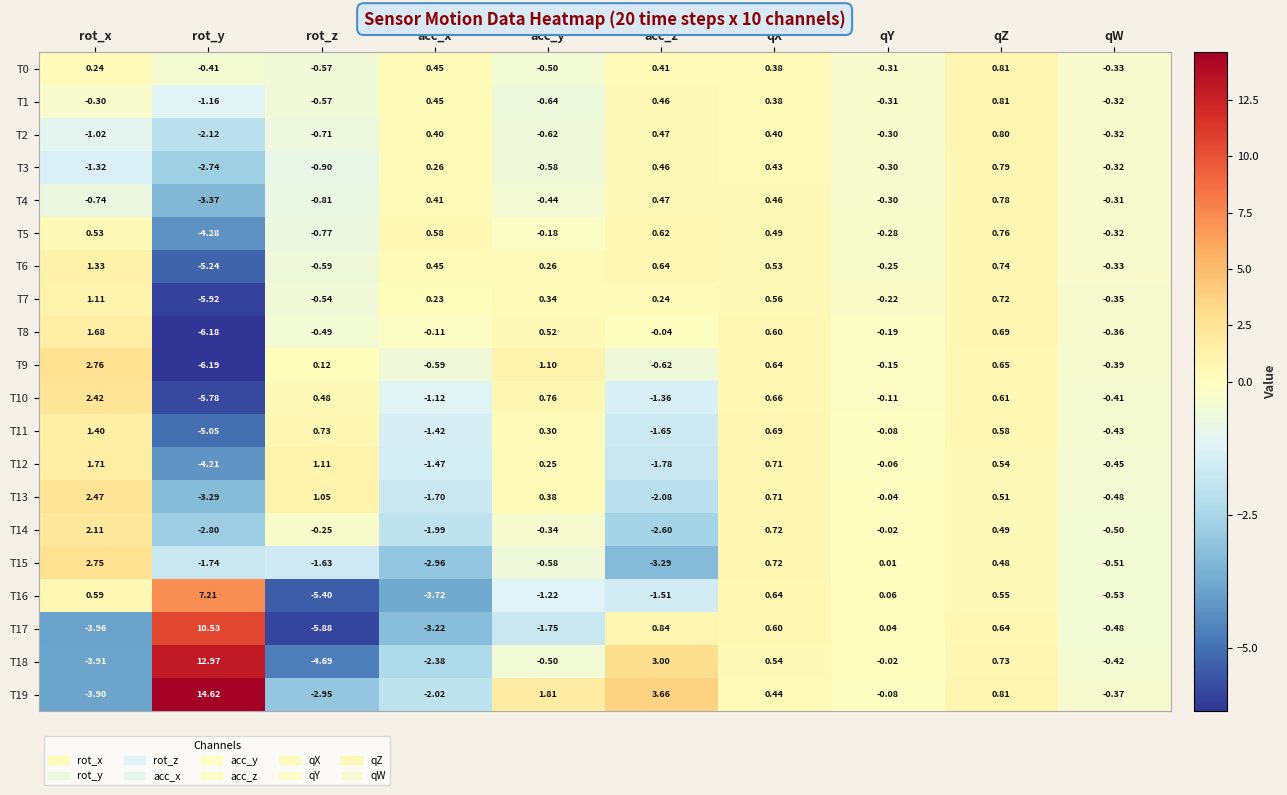

Which series has the largest total across all categories?

T19